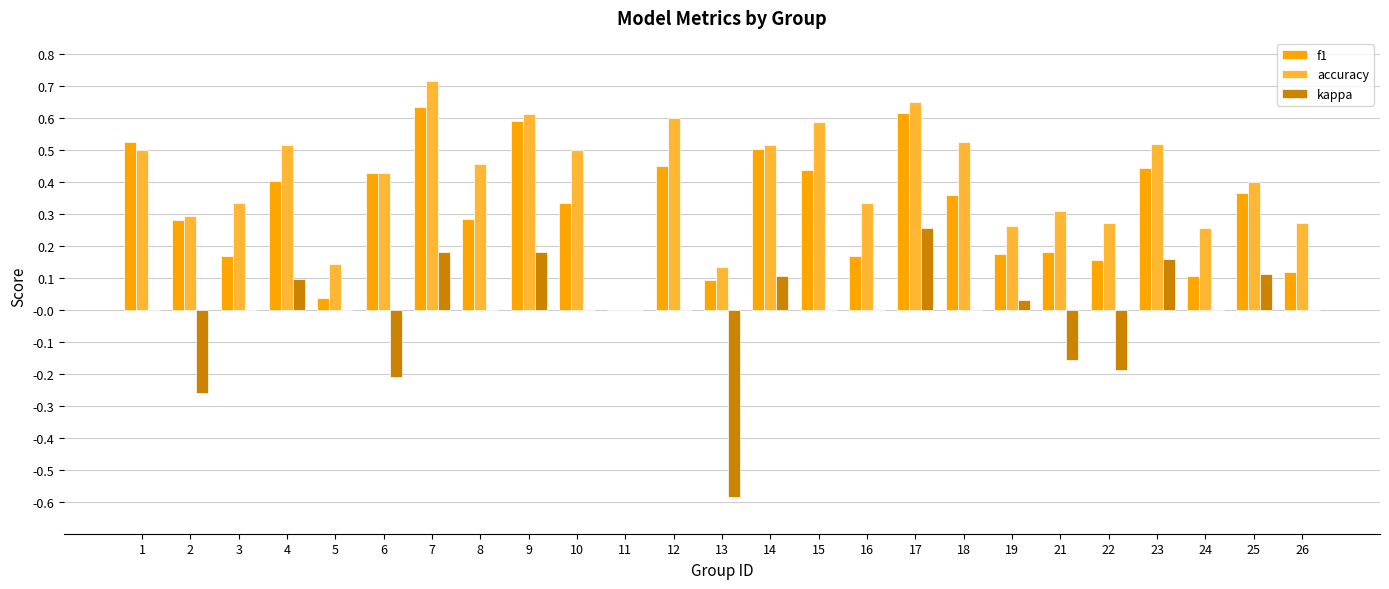

Between 6 and 9, which series saw the biggest shift?

kappa